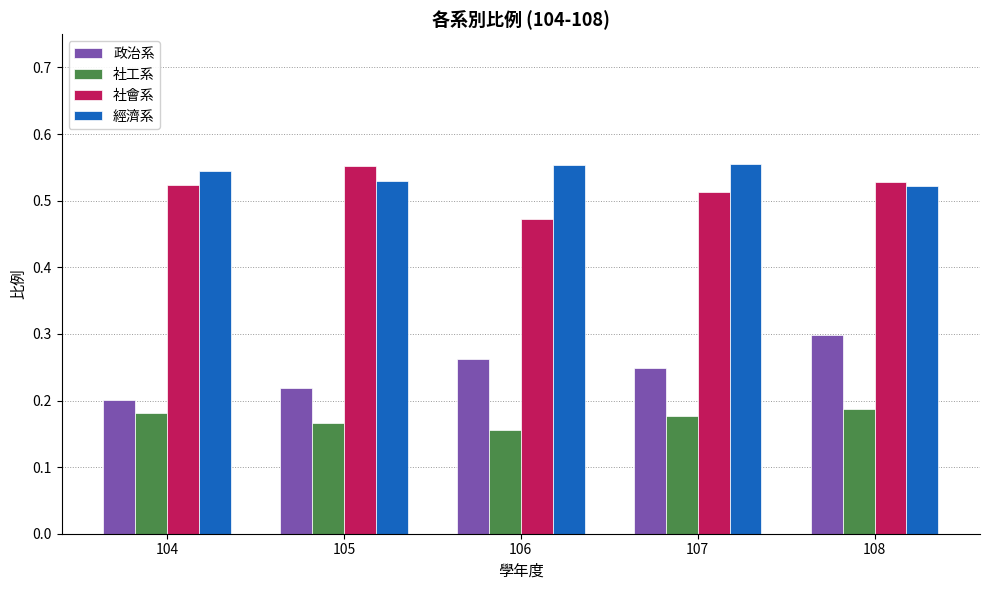

How many 社會系 values are between 0 and 1?

5